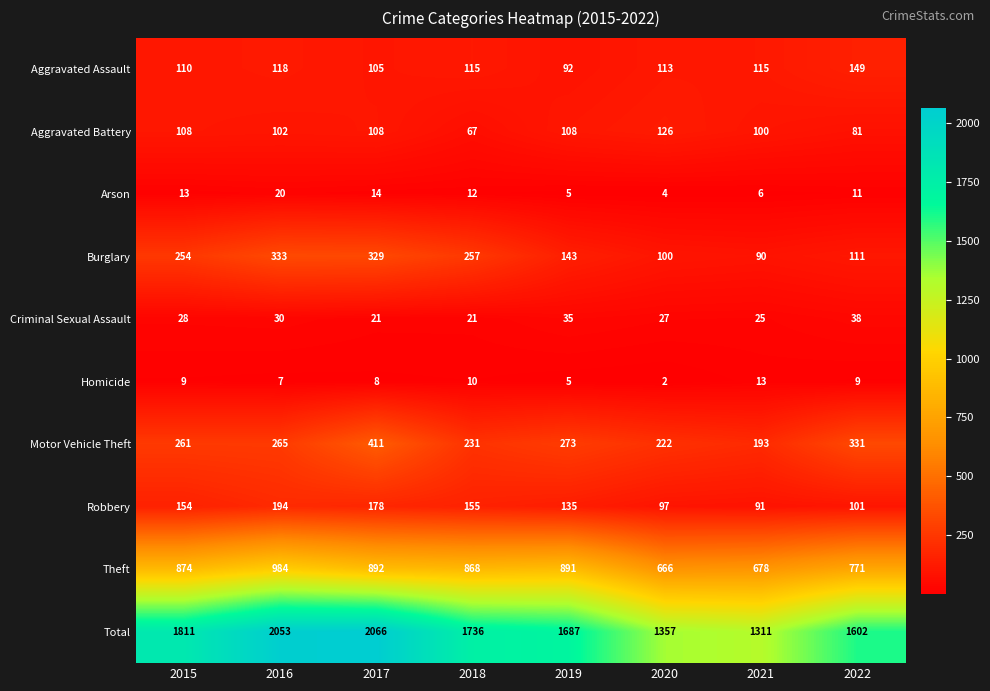

What is the total value across all series at 2021?

2622